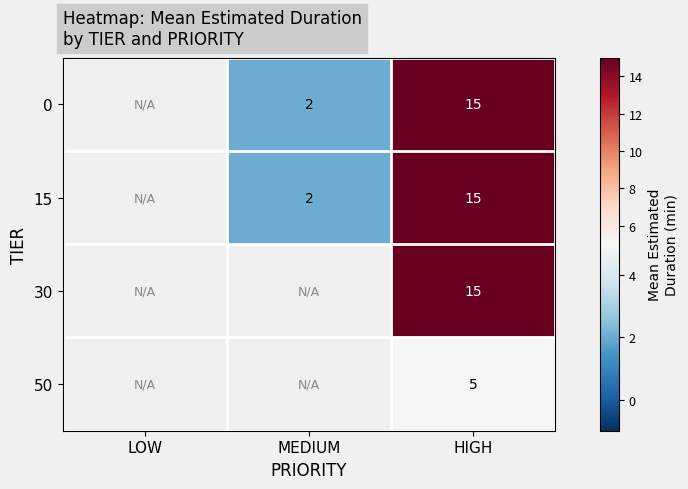

What is the minimum value shown in the chart?

2.0